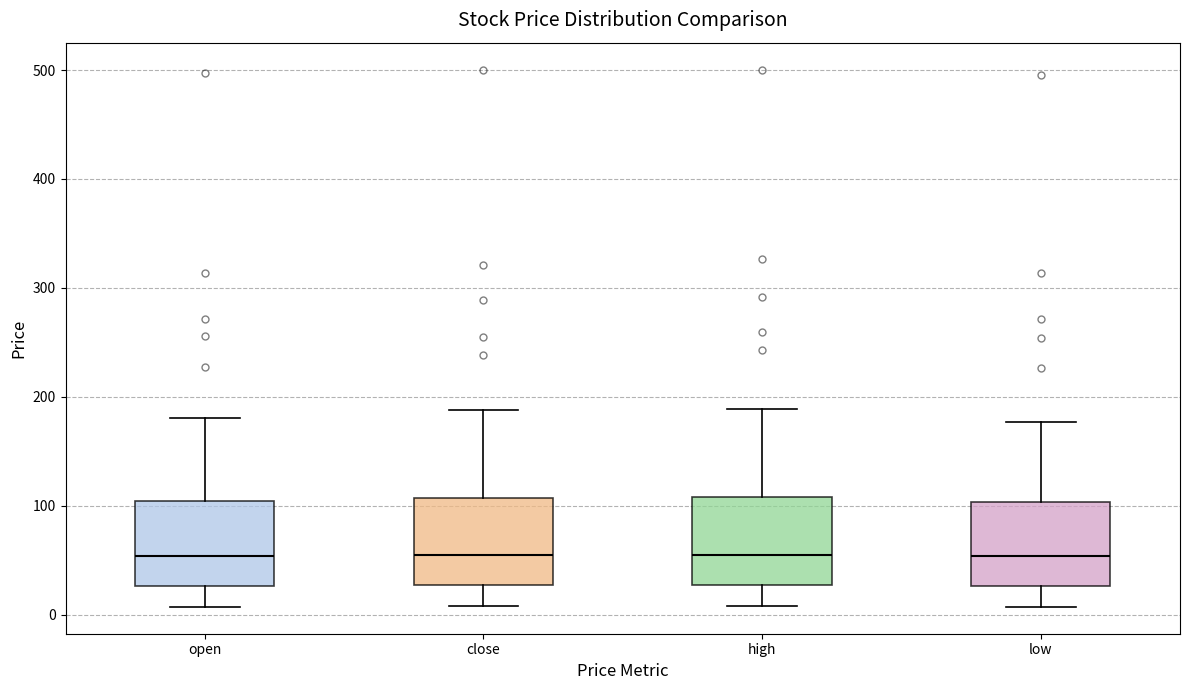

Reading left to right, read every box against the y-axis: the position of its median line, the range the box covers, and the ends of its whiskers. The values are not printed on the chart, so give them approximately, as read against the axis.

open: median 50, box 30 to 100, whiskers 10 to 180
close: median 50, box 30 to 110, whiskers 10 to 190
high: median 50, box 30 to 110, whiskers 10 to 190
low: median 50, box 30 to 100, whiskers 10 to 180